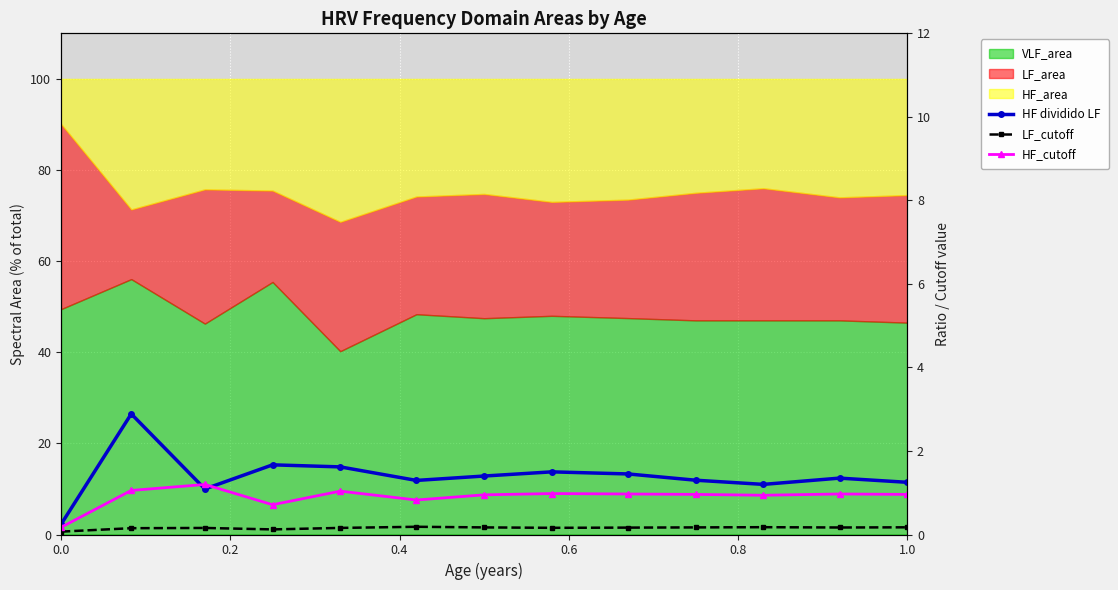

What is the value of the LF_cutoff point at the 12th from the left?

0.2